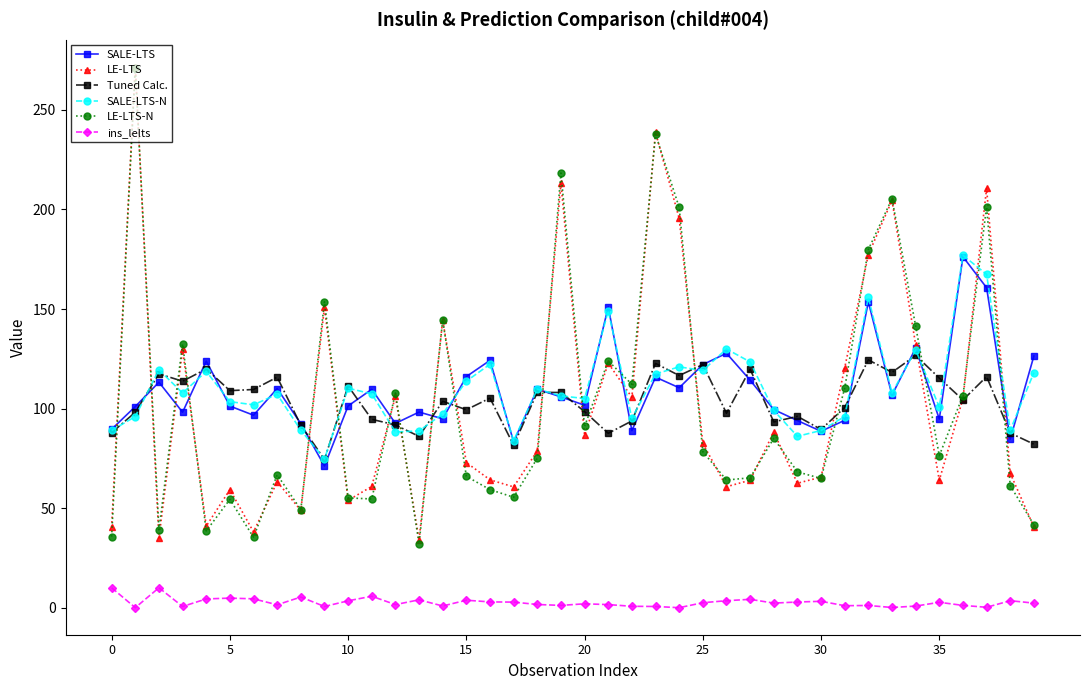

What is the maximum value for ins_lelts?

10.0